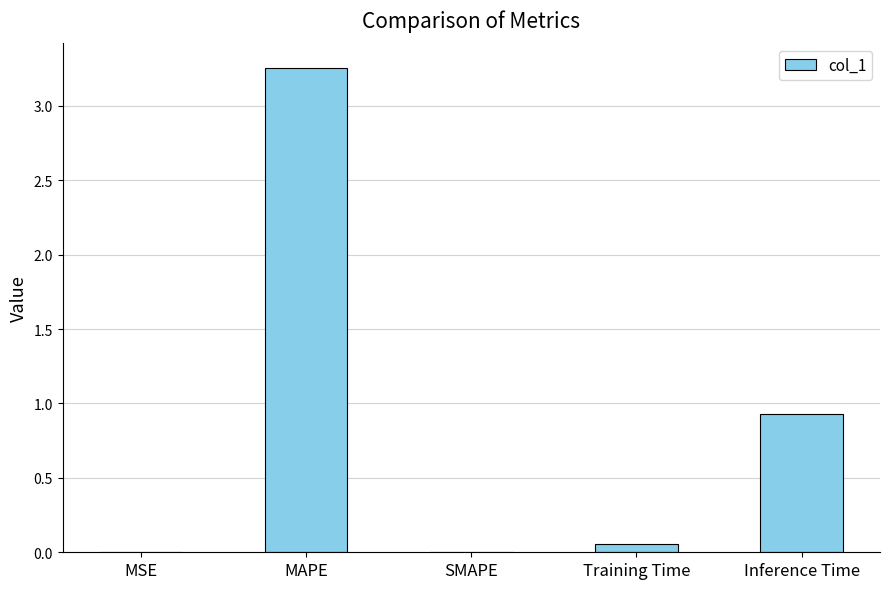

Which label corresponds to the largest value in the chart?

MAPE